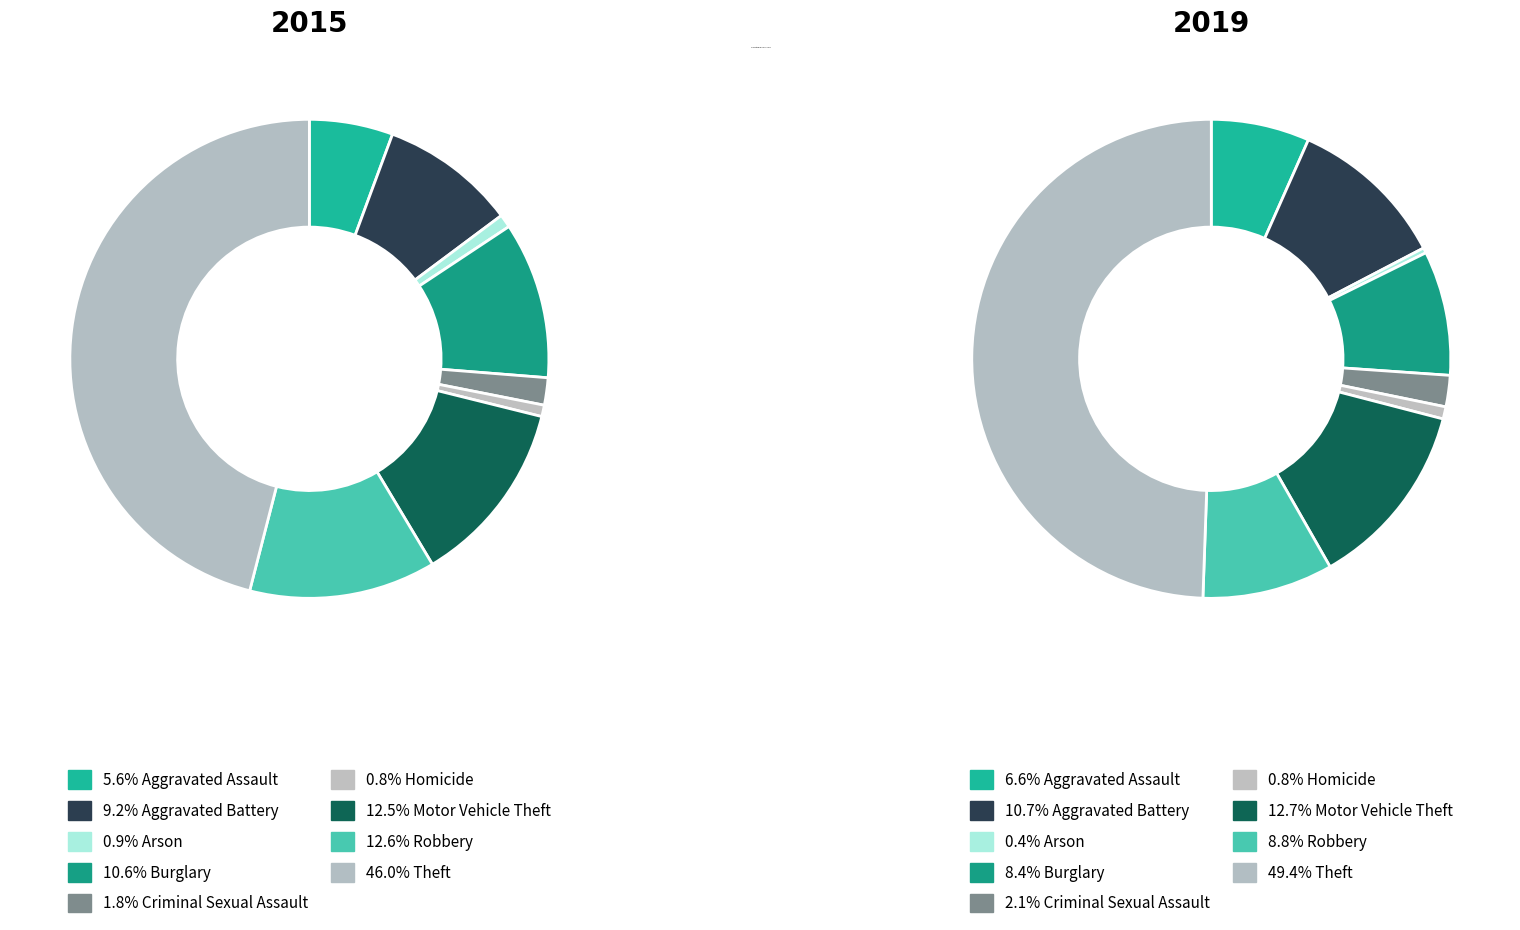

The Arson slice represents 1% of the pie. True or false?

False